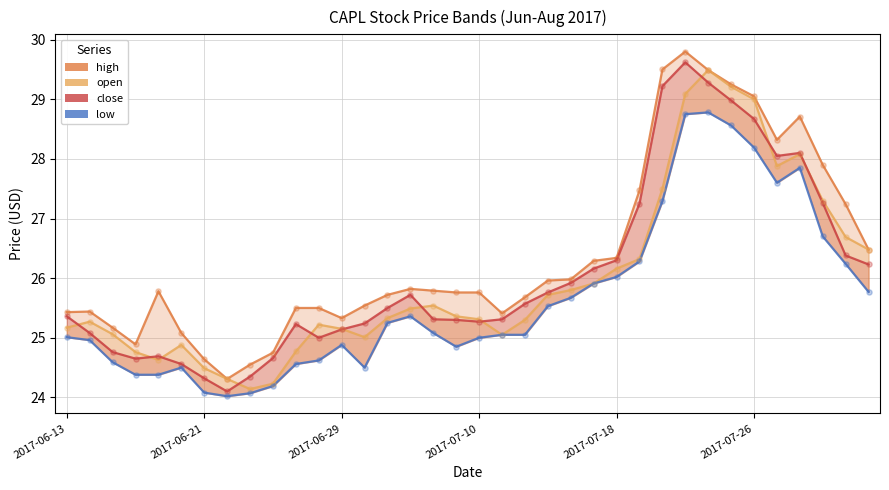

Is the value of low at 34 greater than the value of open at 9?

Yes